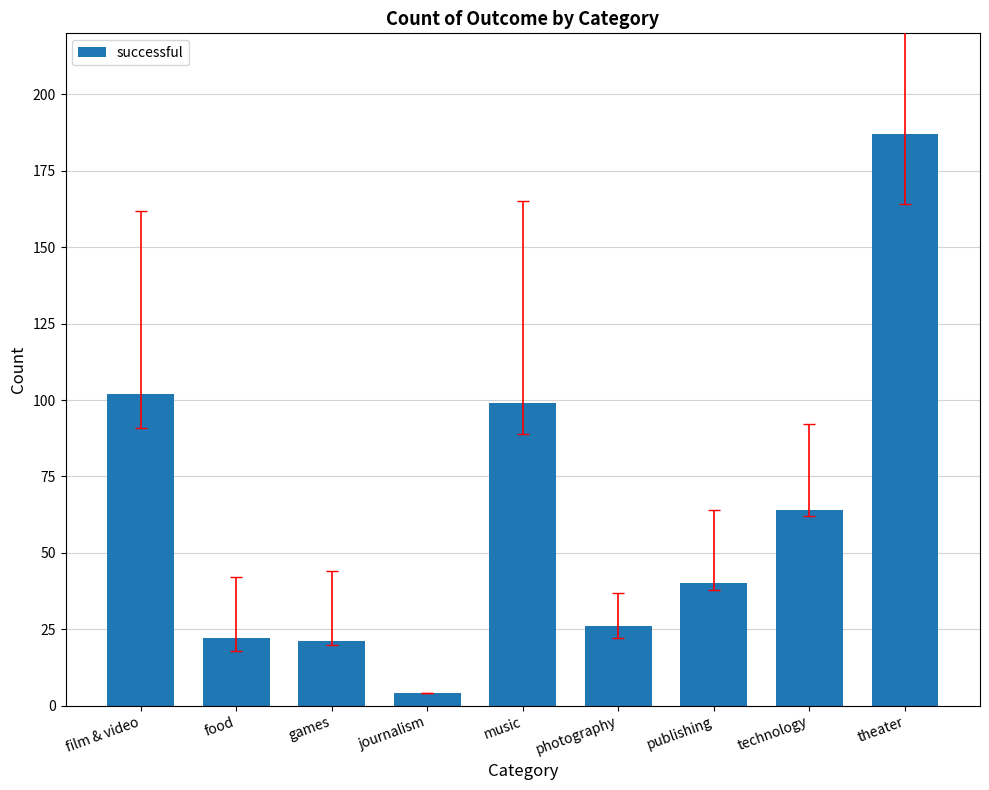

What is the change in value from games to photography?

+5